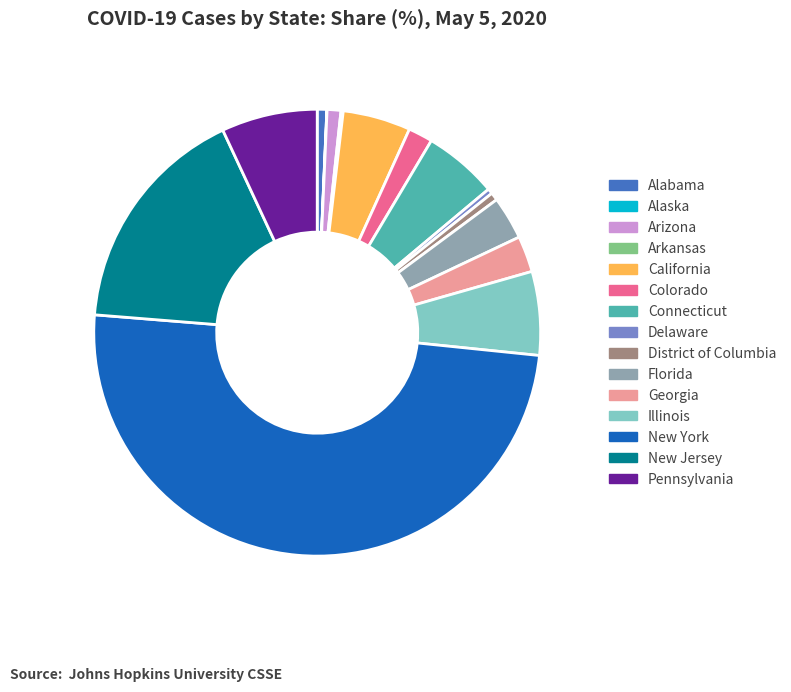

Do California and Connecticut together represent more than half of the pie?

No